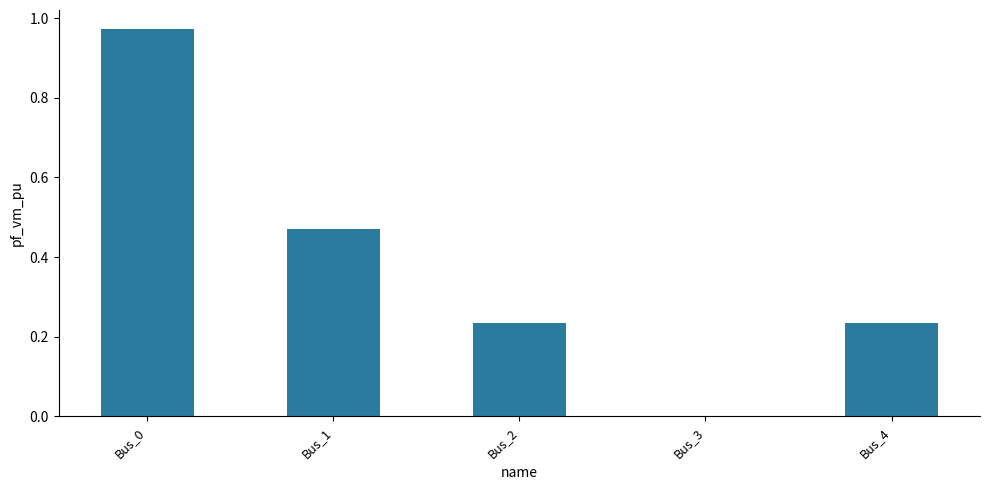

Which label corresponds to the largest value in the chart?

Bus_0